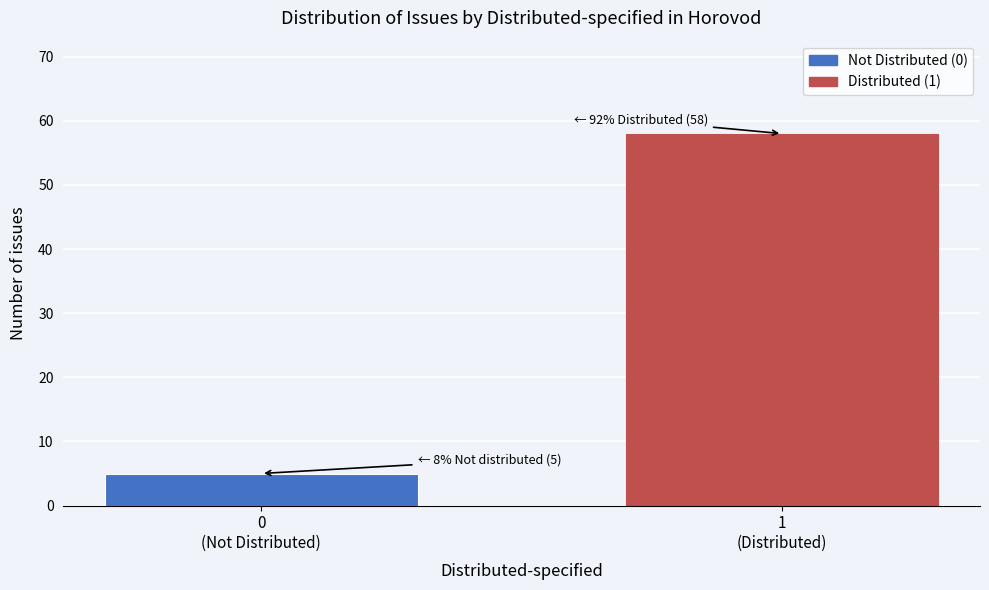

Reading left to right, extract all data points from this chart.

5	58